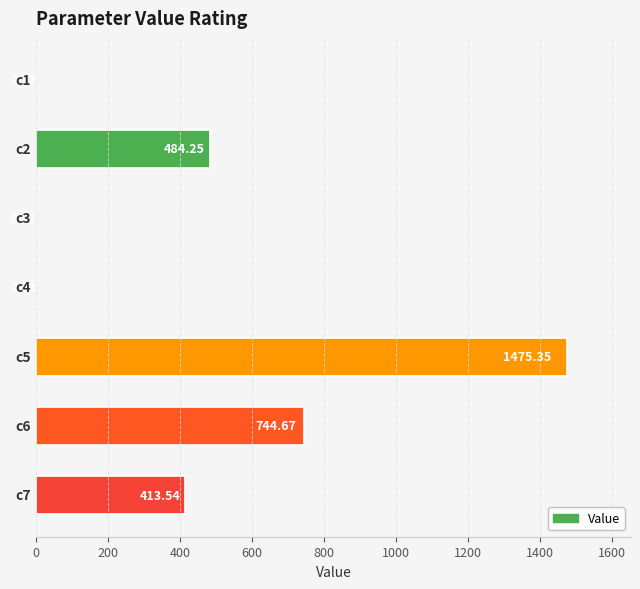

What is the sum of all values?

3119.2